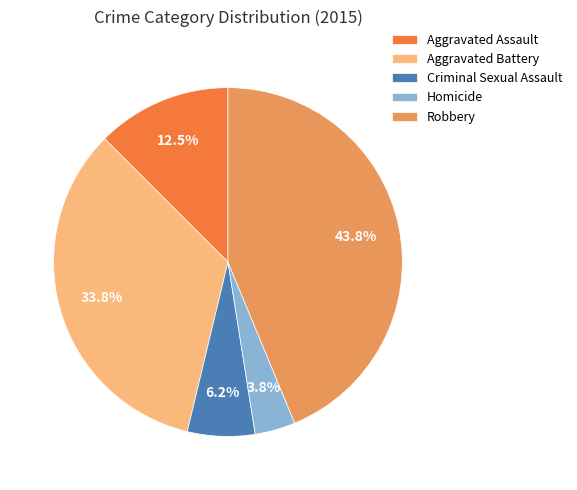

Count the number of slices in the pie.

5